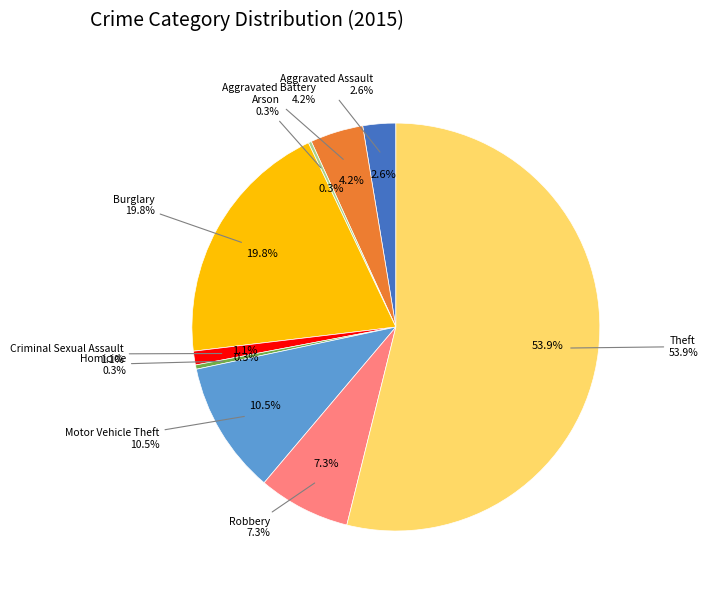

Which category has the smallest portion of the pie?

Arson